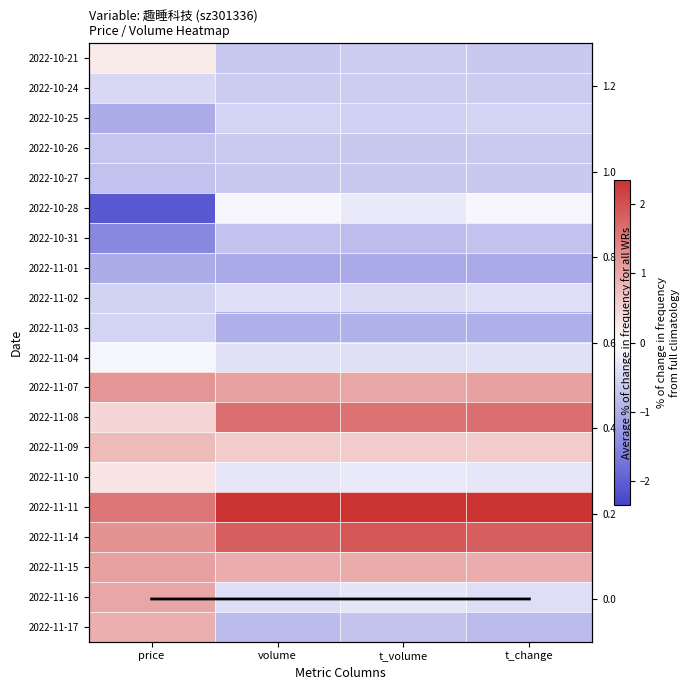

Where is 2022-11-14 nearest to the value 1?

price